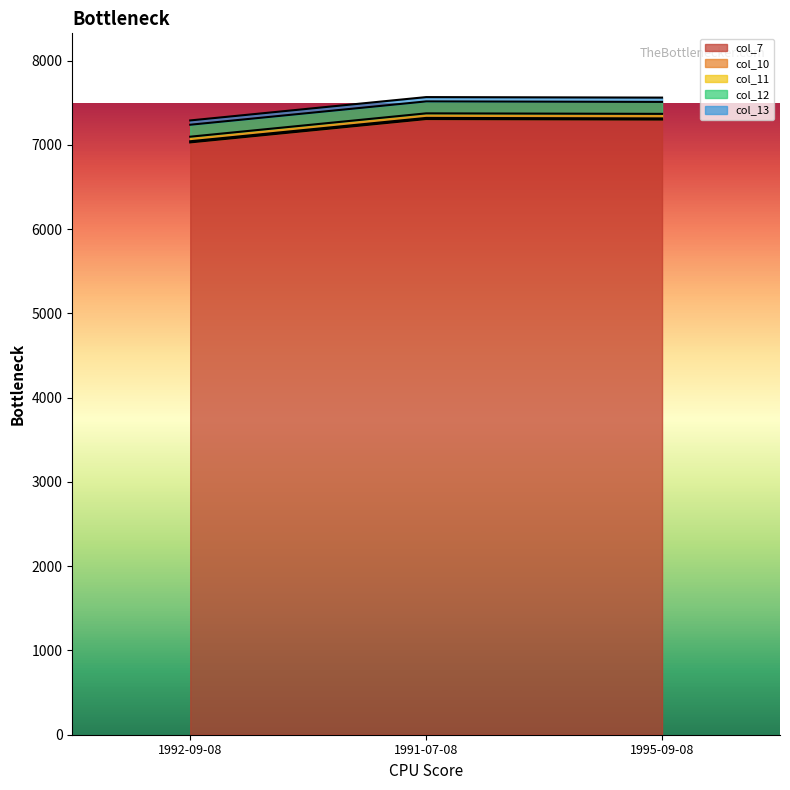

The value of col_11 at 1991-07-08 is 88. True or false?

False